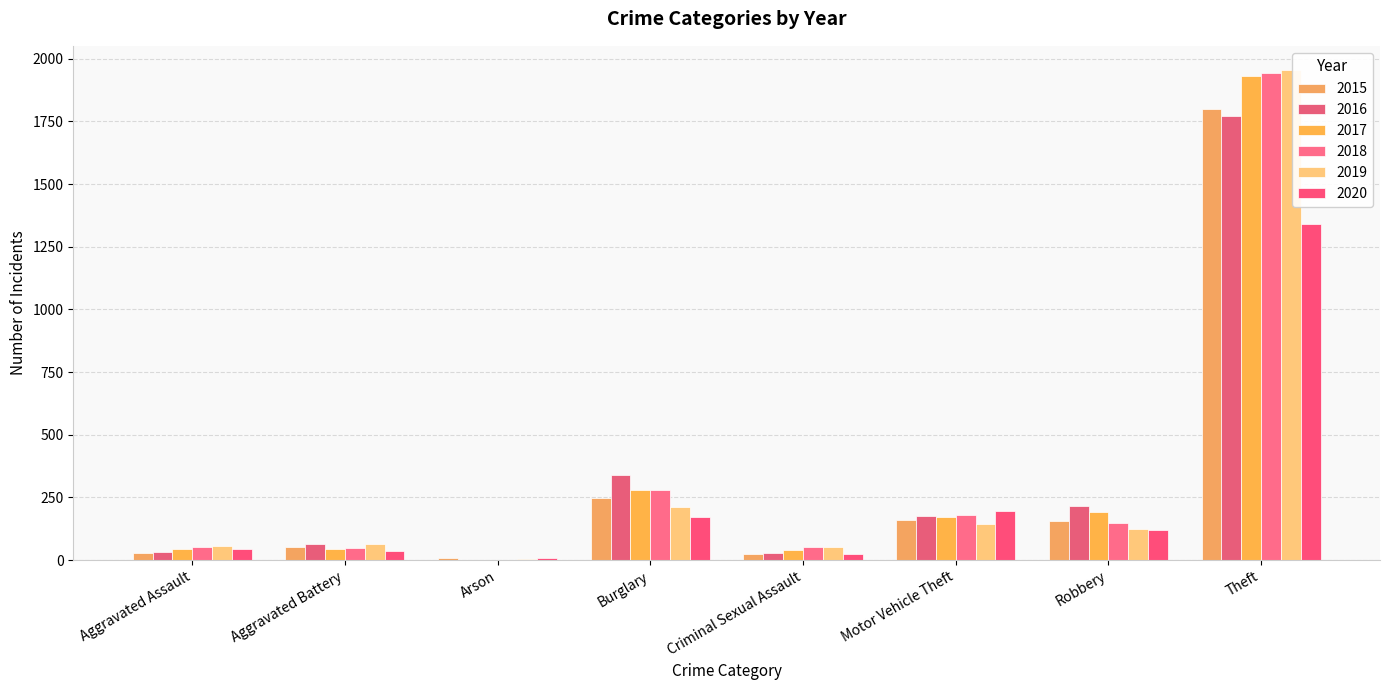

Rank the categories by 2015 value from lowest to highest.

Arson, Criminal Sexual Assault, Aggravated Assault, Aggravated Battery, Robbery, Motor Vehicle Theft, Burglary, Theft